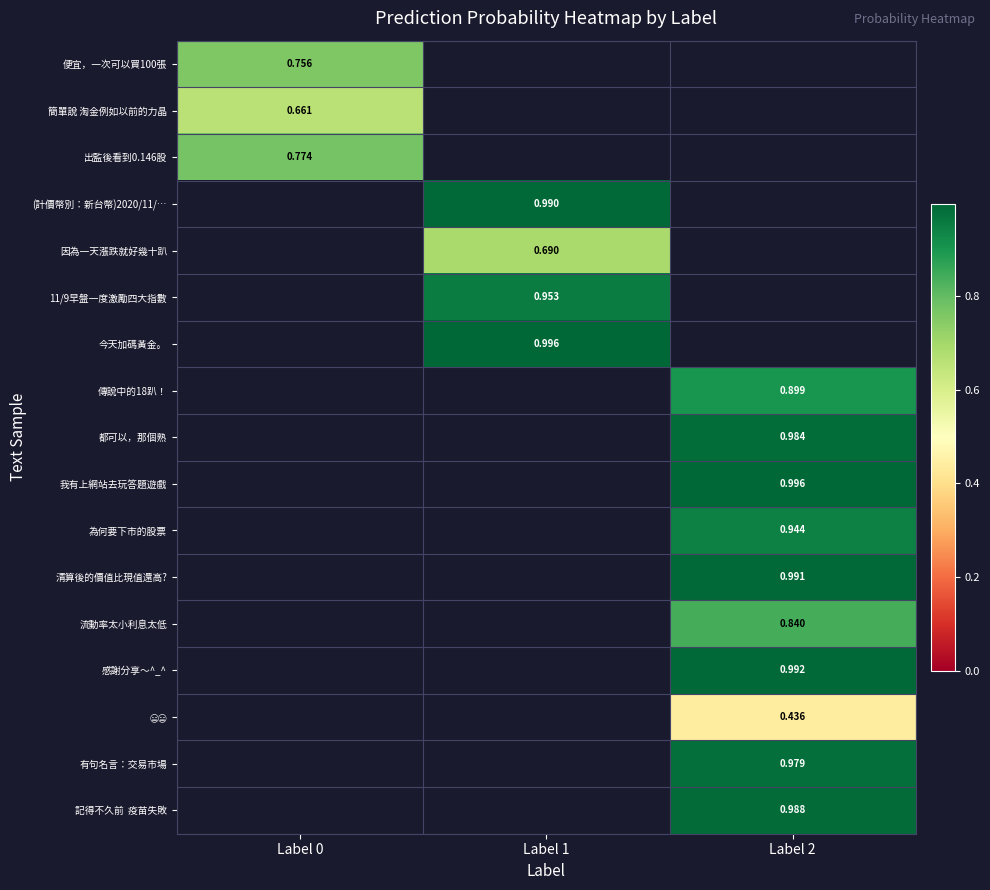

Is the value of 今天加碼黃金。 at Label 1 greater than the value of 11/9早盤一度激勵四大指數 at Label 1?

Yes